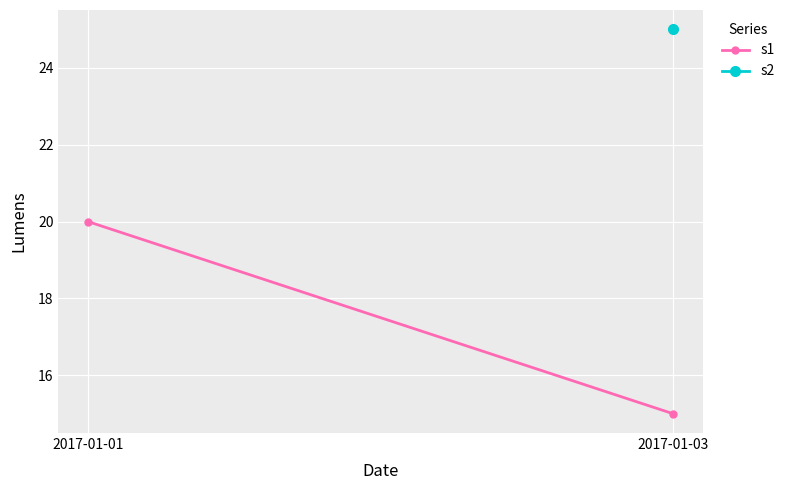

What is the greatest value displayed?

20